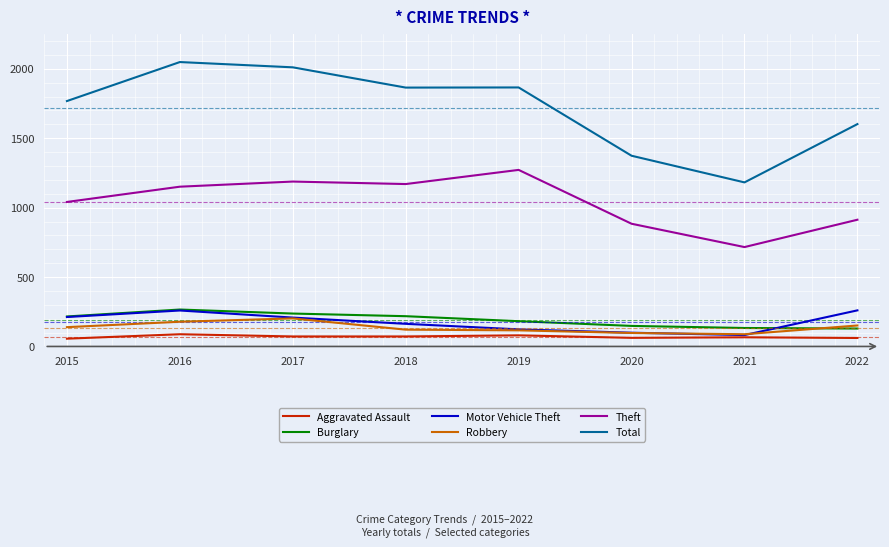

Which series has the largest total across all categories?

Total